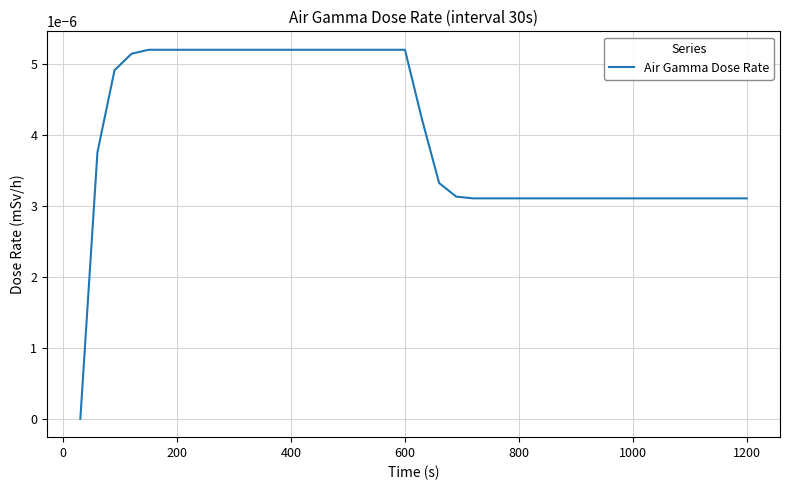

How many lines are shown in the chart?

1